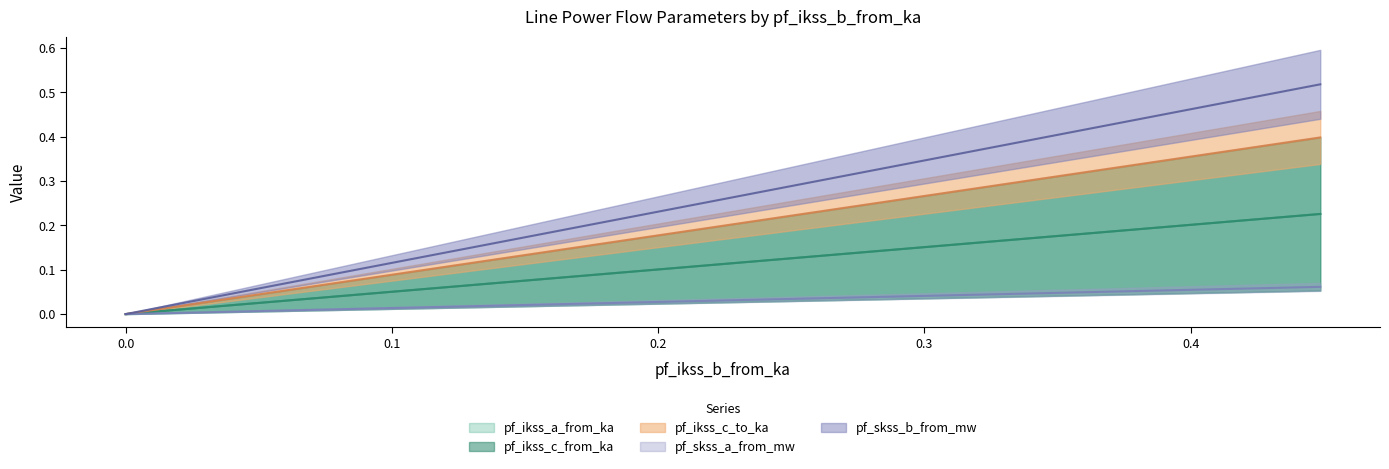

True or false: pf_ikss_c_to_ka has a value of 0.0 at 0.0.

True